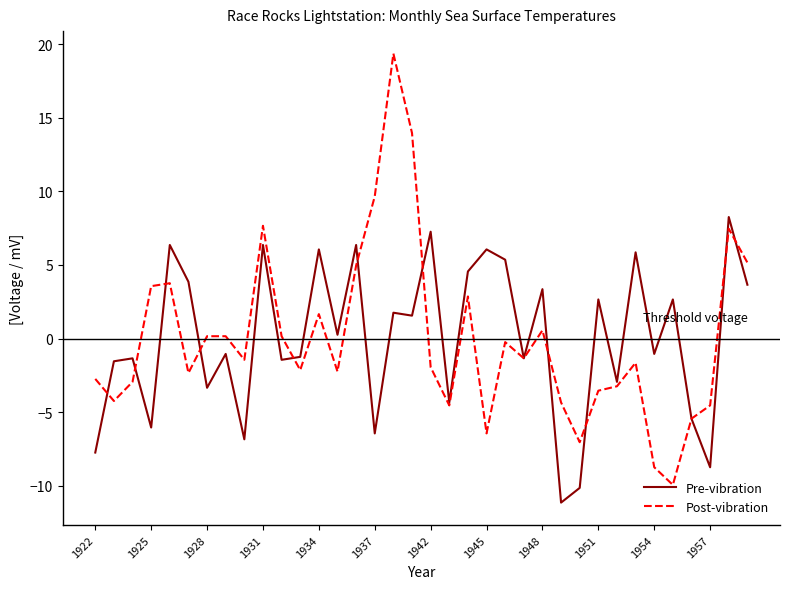

List the series in order of their peak value, highest first.

Post-vibration, Pre-vibration